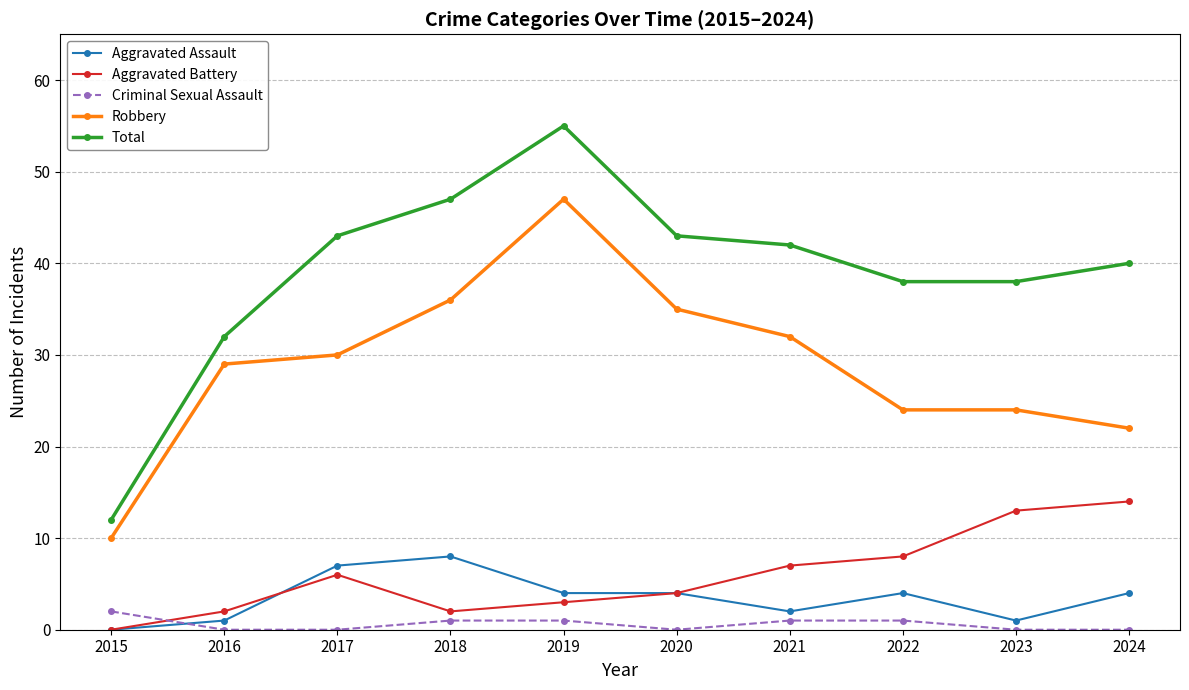

How many series are shown in this chart?

5